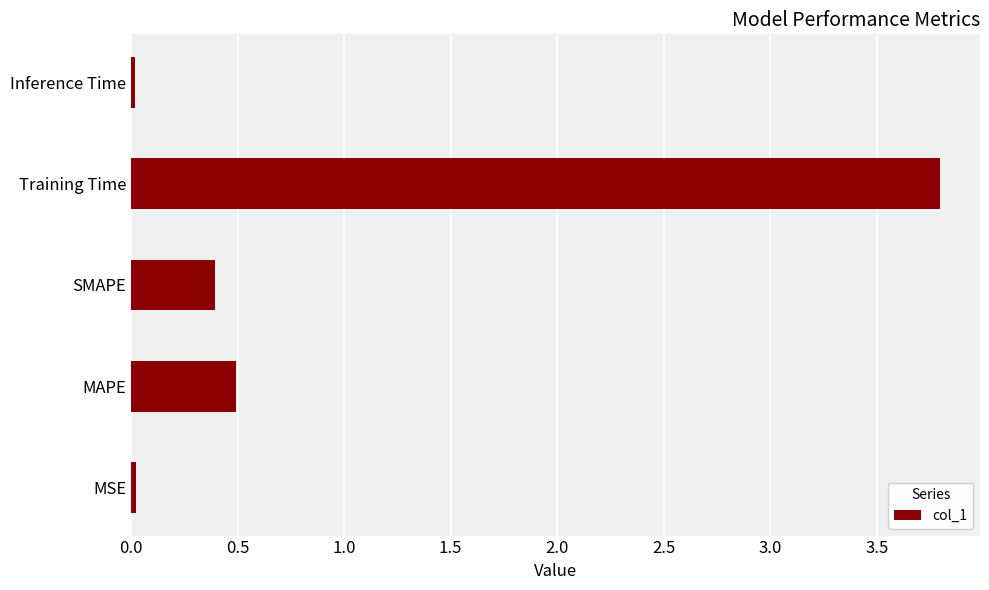

At which label is the value closest to 1?

MAPE